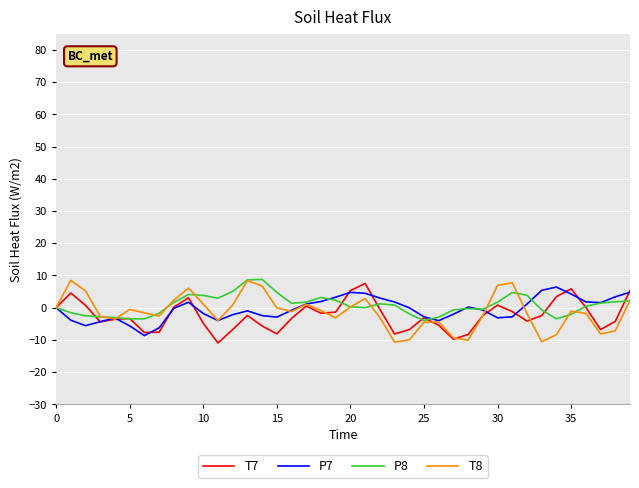

What is the greatest value displayed?

8.8